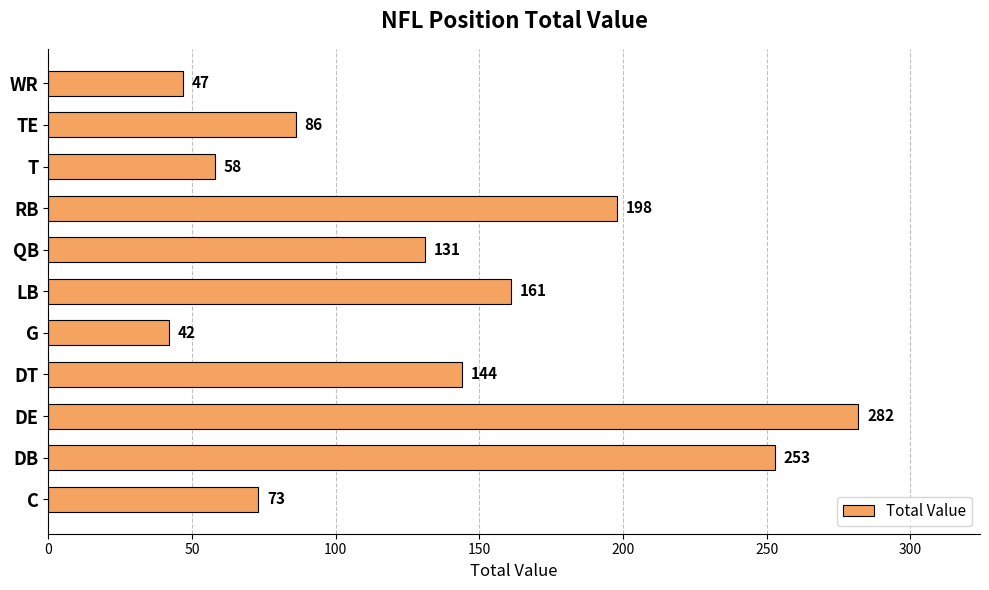

How many distinct data groups are displayed?

1